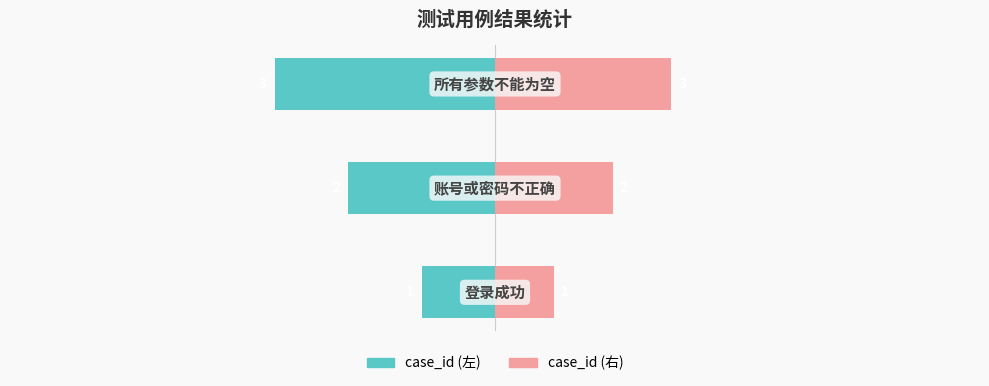

Between 0 and 1, which series saw the biggest shift?

case_id (左)